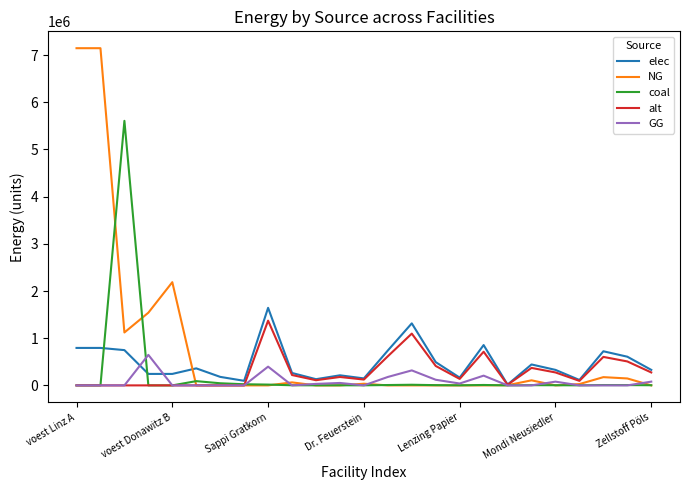

Which series has the widest spread of values?

NG